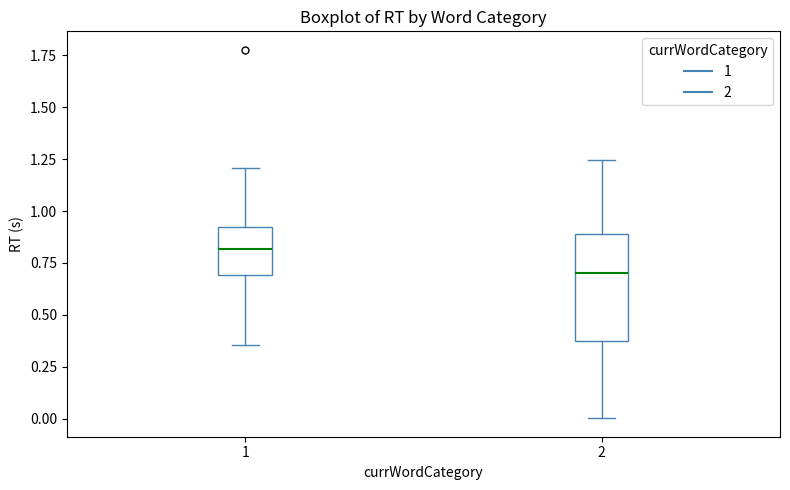

Comparing the boxes themselves (not the whiskers), which one is the tallest?

2